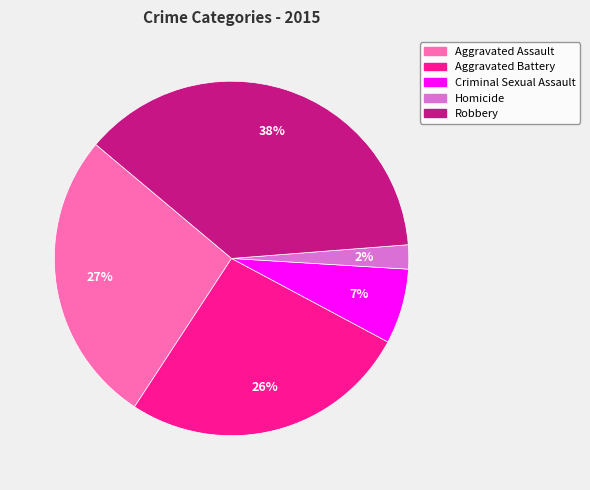

To the nearest percent, what percentage of the pie is Robbery?

38%